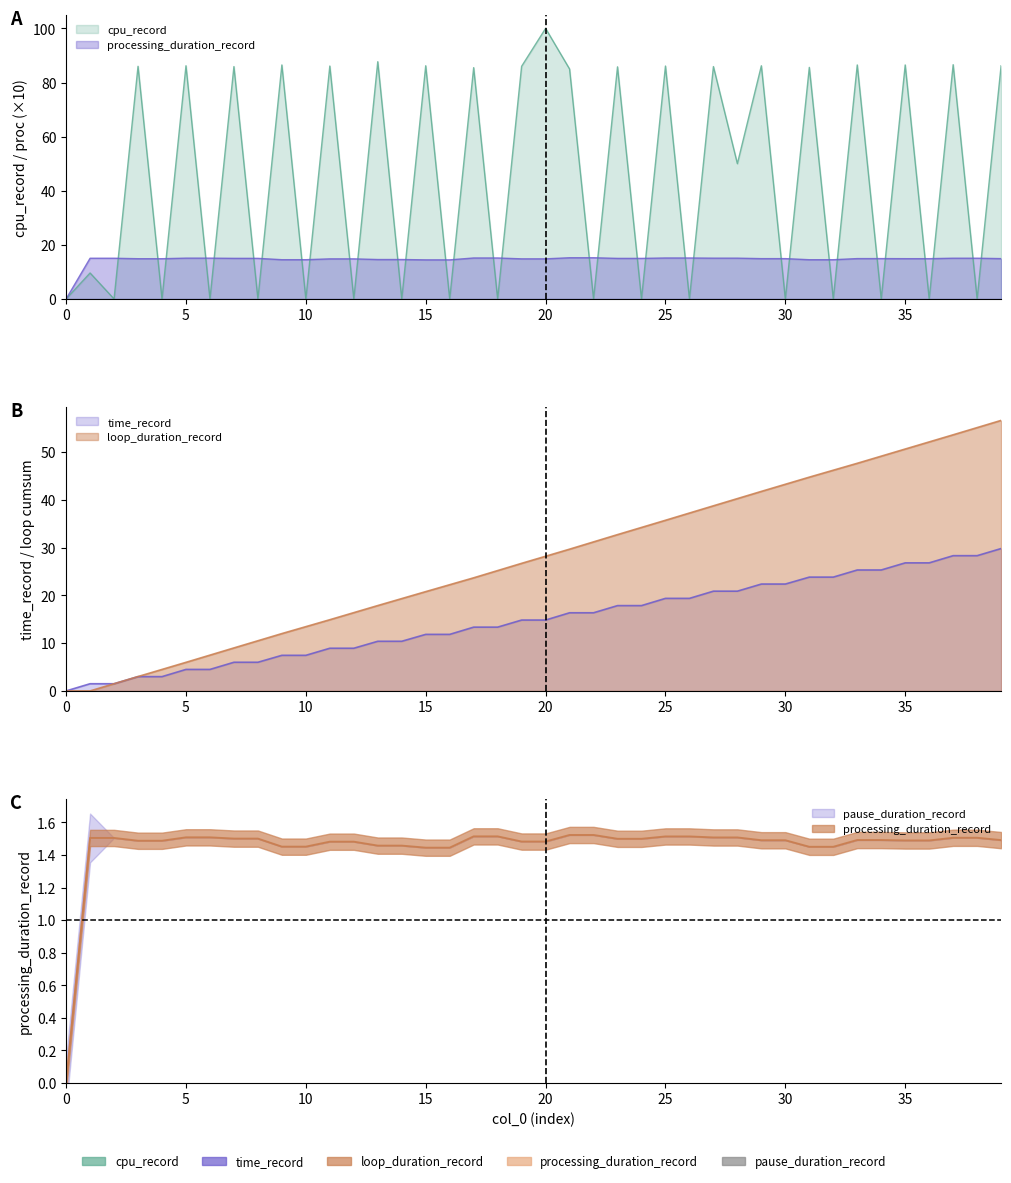

Where does the cpu_record series first go above 85?

3